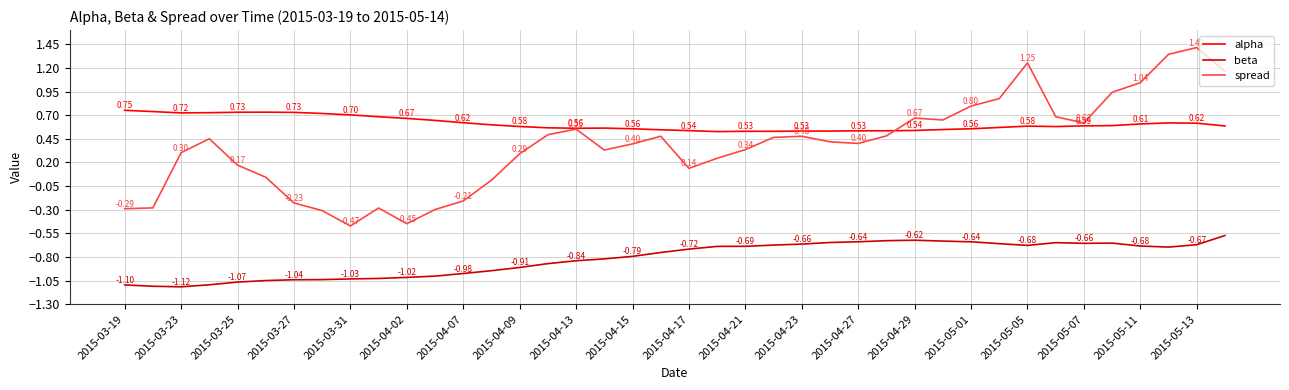

At how many categories does at least one series exceed 0?

40